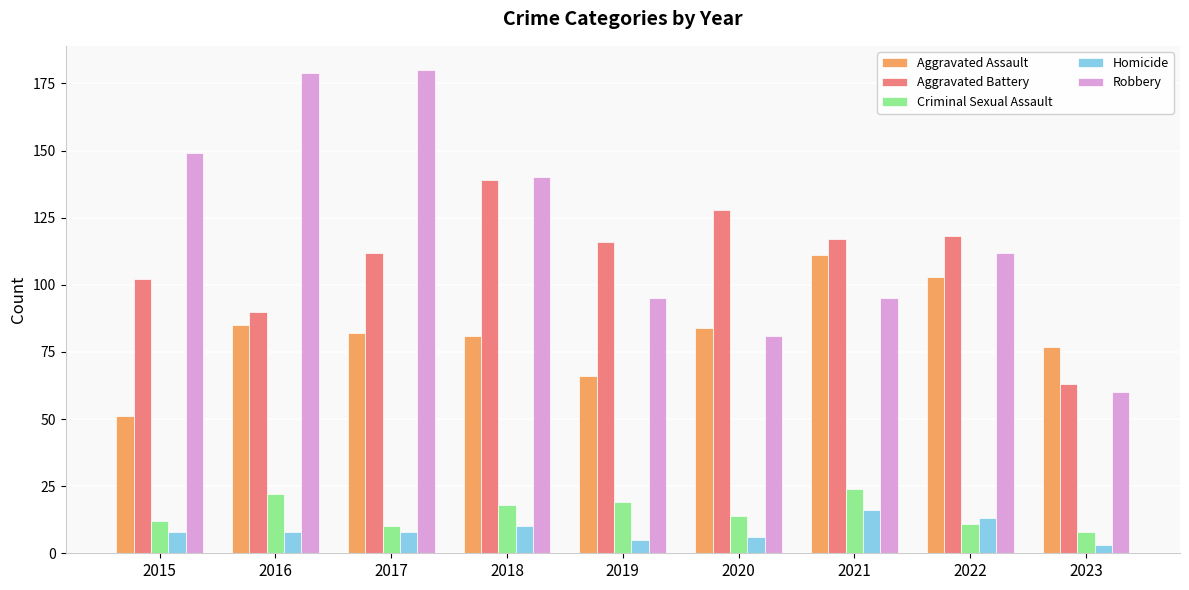

The value of Homicide at 2022 is 13. True or false?

True